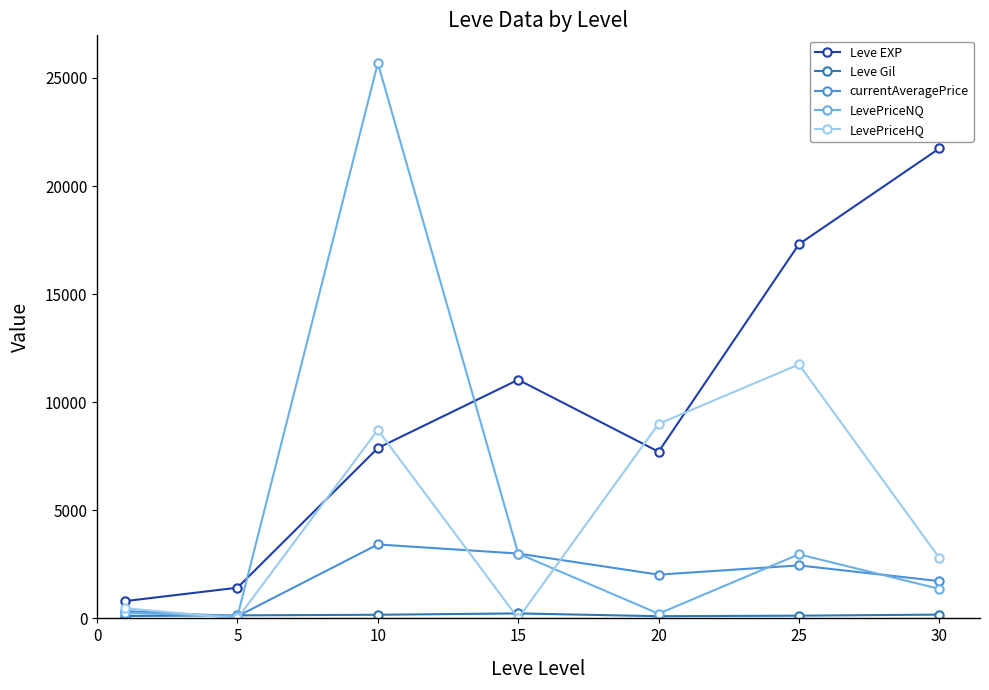

Which series has the largest range (max minus min)?

LevePriceNQ